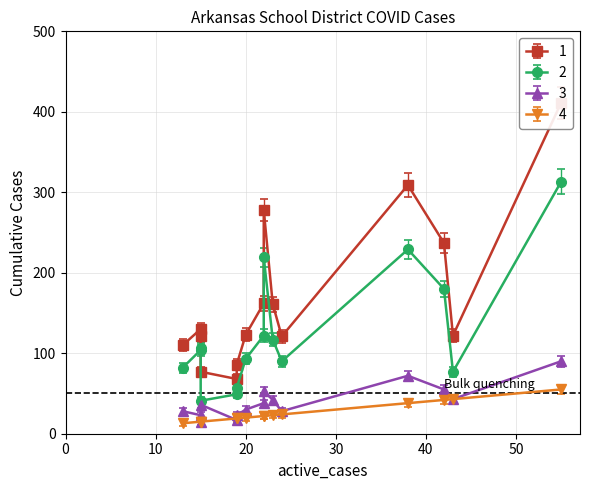

True or false: cumu_facstaff_cases and cumu_stud_cases cross at least once.

False